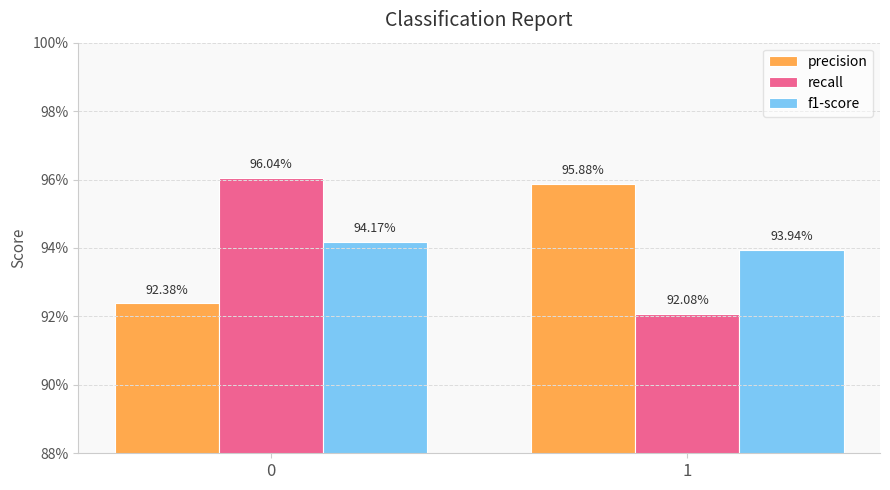

What are all the series names shown in the legend?

precision, recall, f1-score